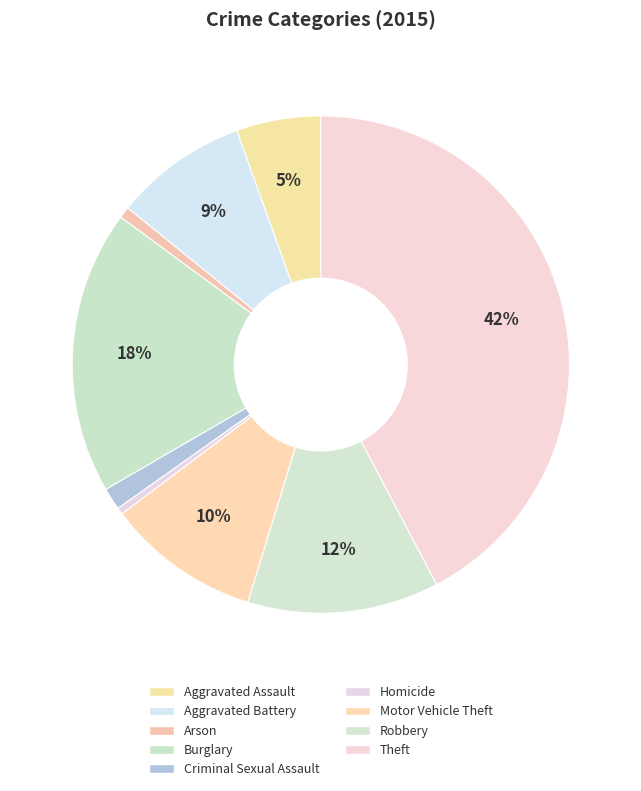

To the nearest percent, what portion does Motor Vehicle Theft represent?

10%